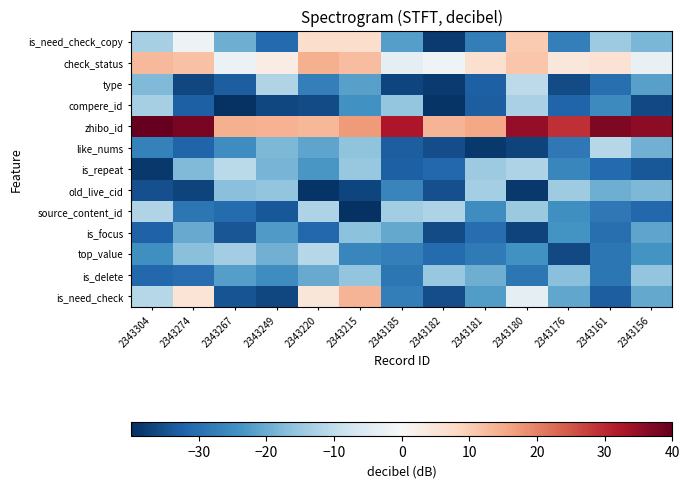

Which has a higher value, 2343181 or 2343182?

2343181